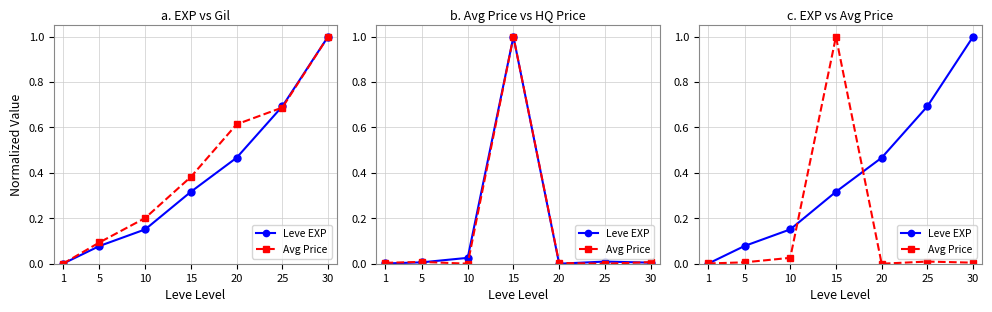

How many series are shown in this chart?

2